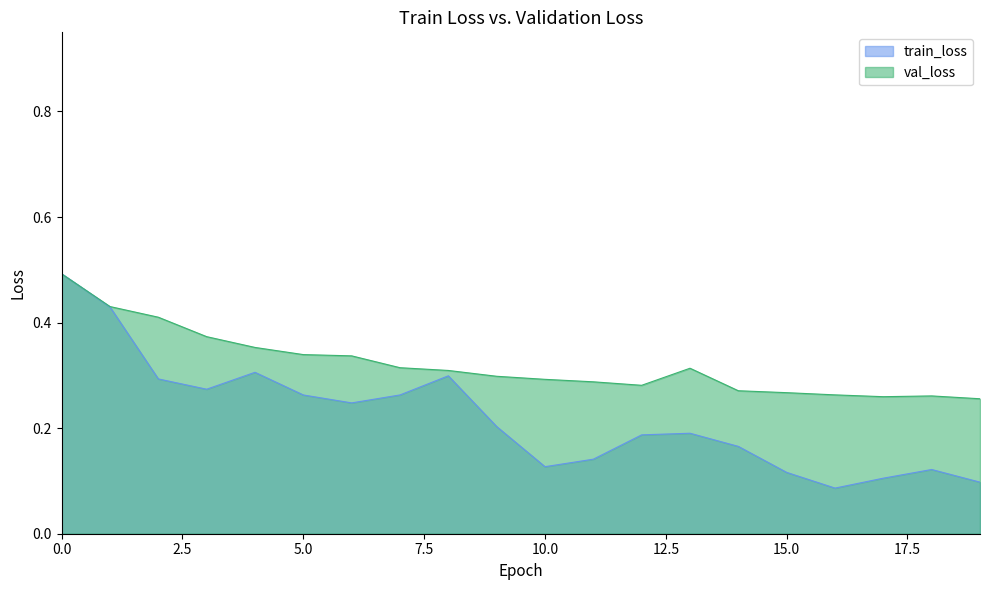

Reading right to left, what are all the values shown in this chart?

train_loss: 0.1	0.1	0.1	0.1	0.1	0.2	0.2	0.2	0.1	0.1	0.2	0.3	0.3	0.2	0.3	0.3	0.3	0.3	0.4	0.5
val_loss: 0.3	0.3	0.3	0.3	0.3	0.3	0.3	0.3	0.3	0.3	0.3	0.3	0.3	0.3	0.3	0.4	0.4	0.4	0.4	0.5